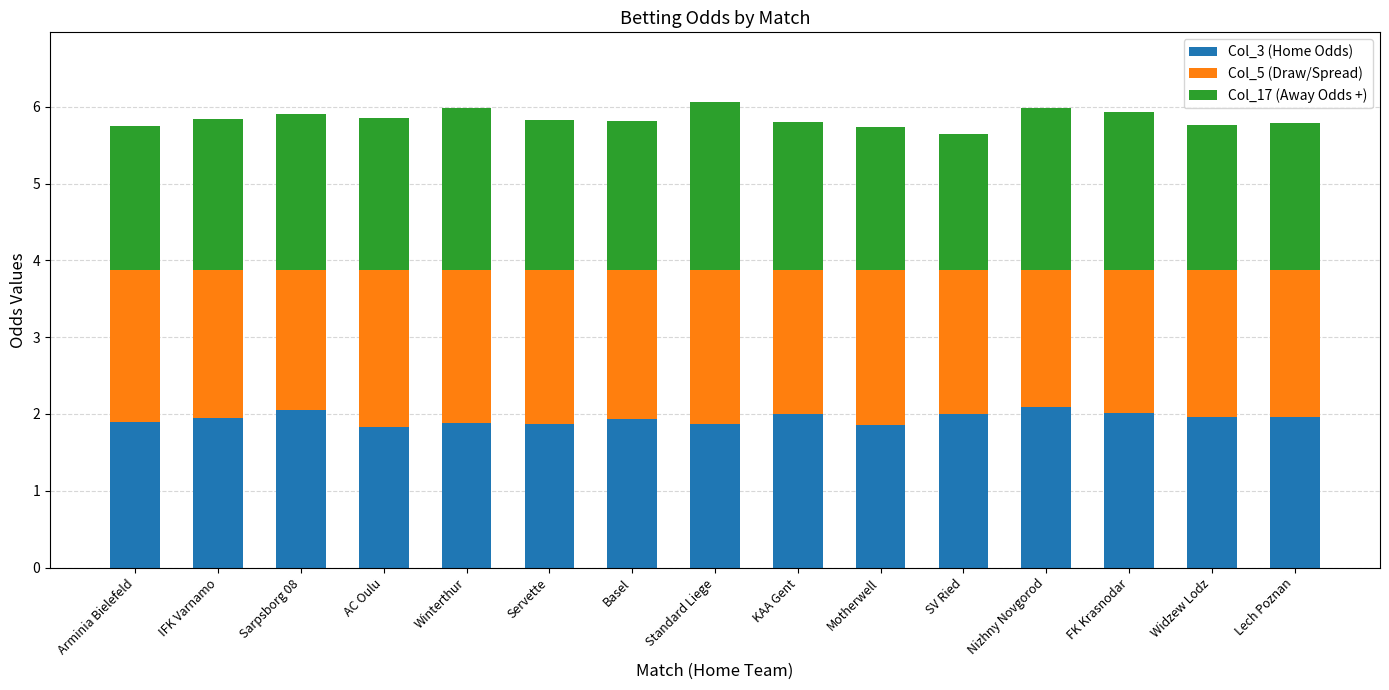

What is the average value of the Col_3 (Home Odds) series?

1.9